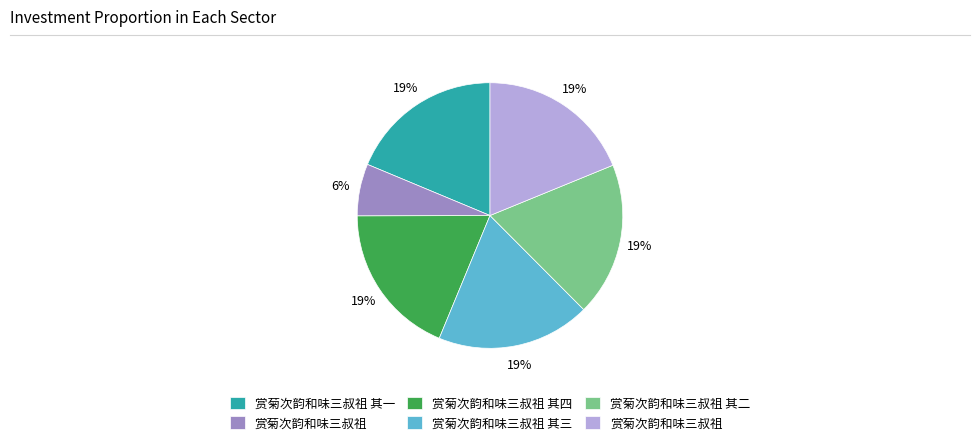

Does any single category account for the majority?

No